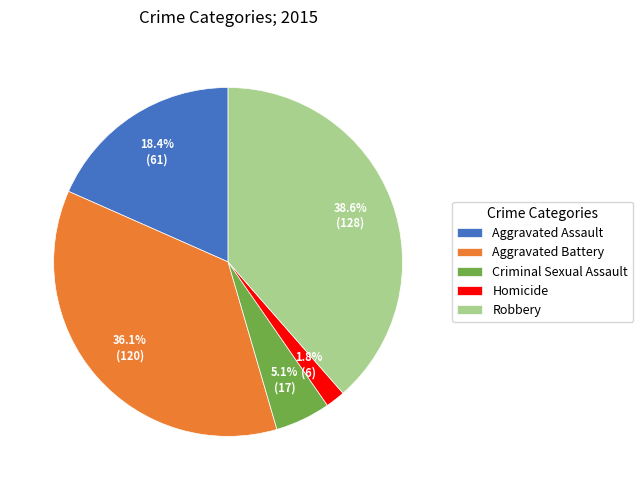

To the nearest percent, what percentage of the pie is Aggravated Assault?

18%